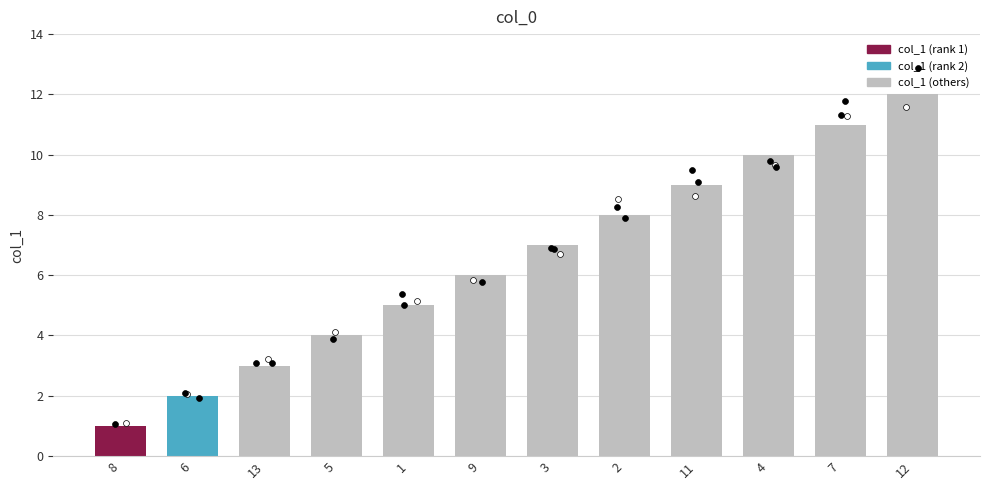

Approximately how many times larger is the value at 4 compared to 3?

1.4